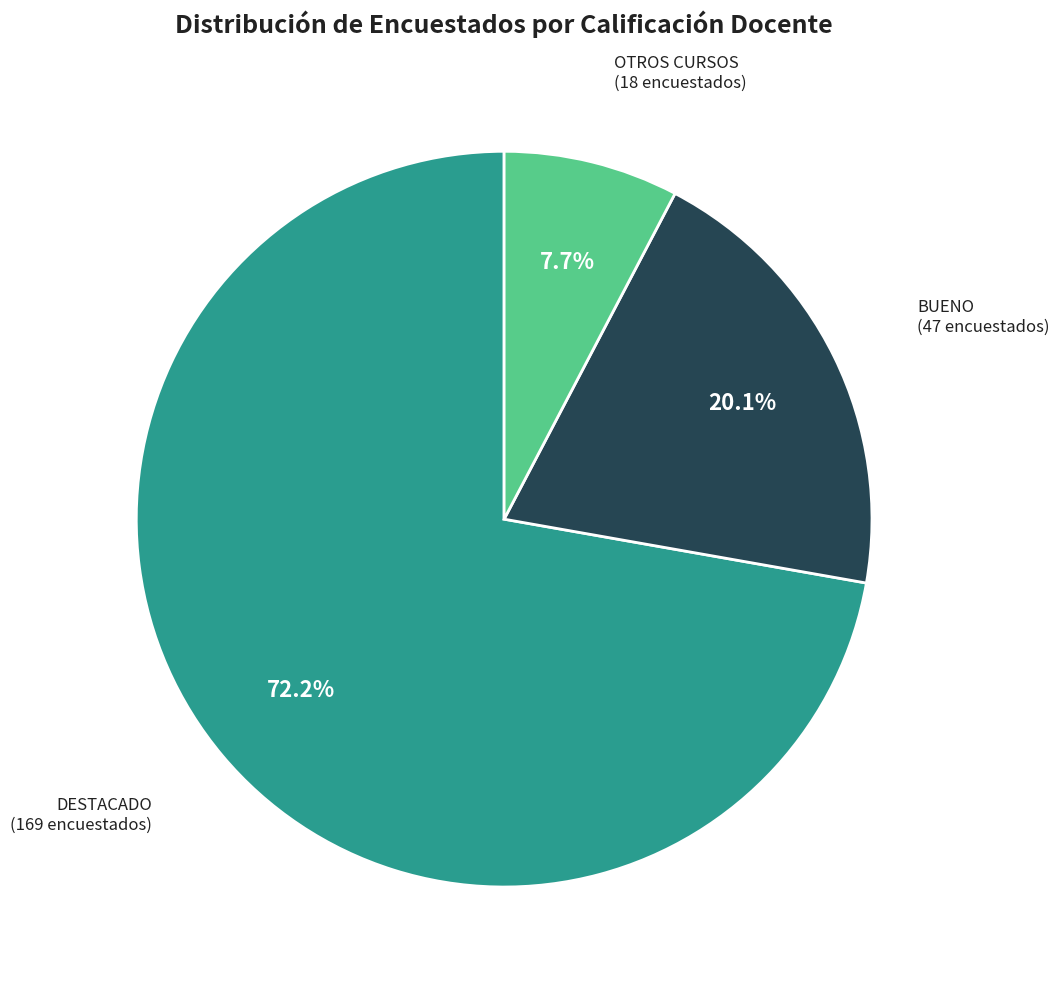

How many slices are in this pie chart?

3